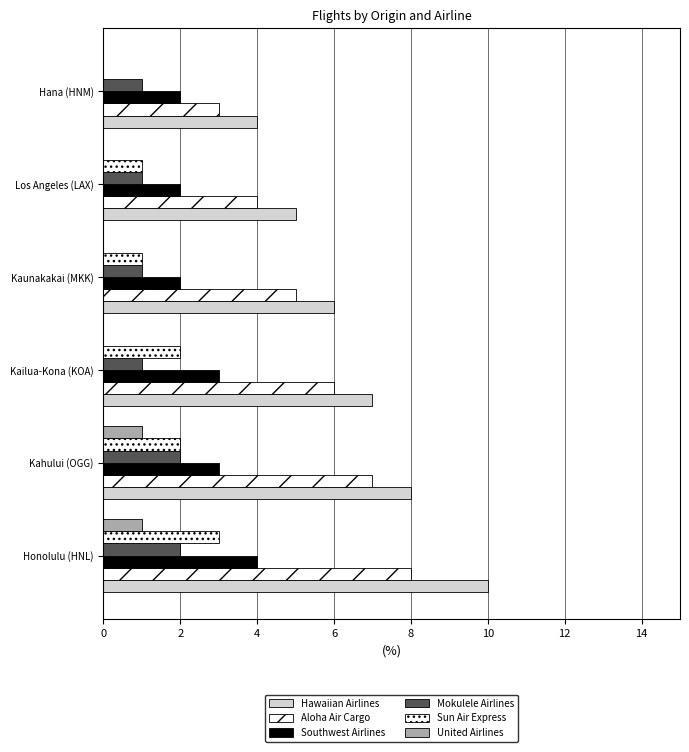

What is the highest value of the Aloha Air Cargo series?

8